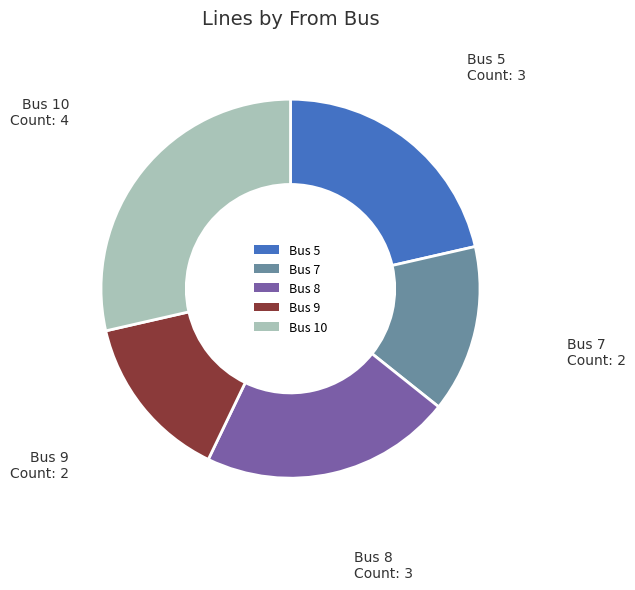

Does Bus 5 account for over 50% of the chart?

No